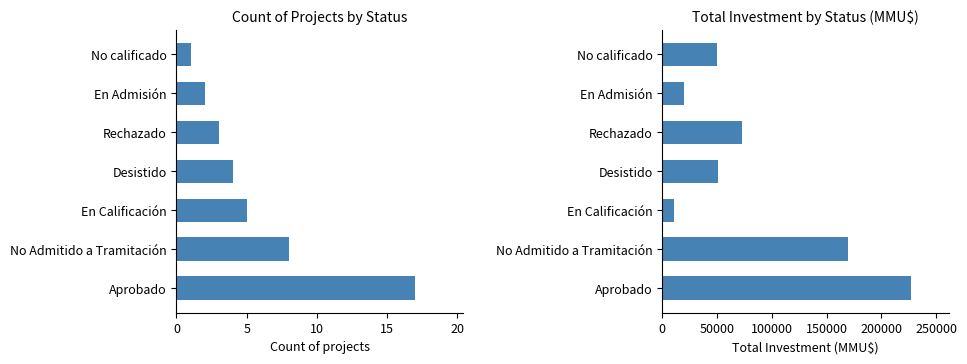

How many groups of bars are there?

7